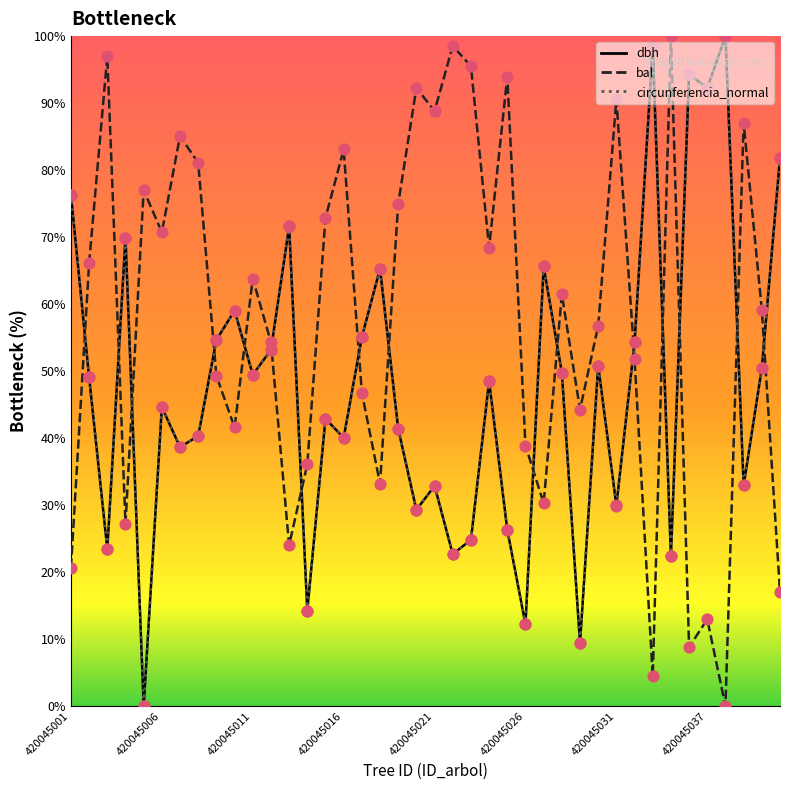

Which series has the largest total across all categories?

bal